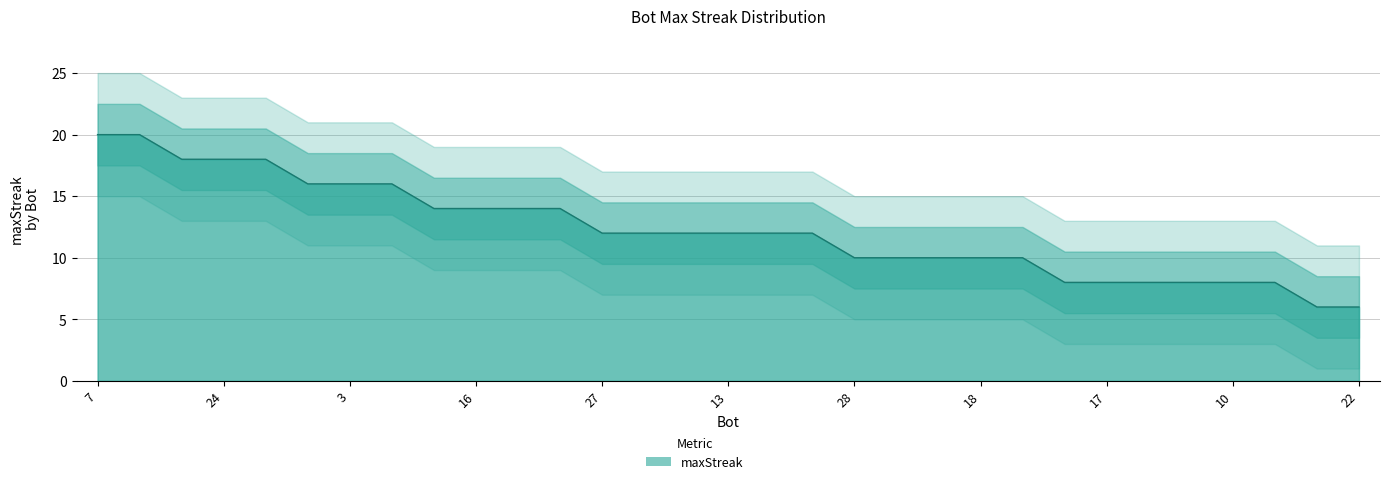

How many series are shown in this chart?

1